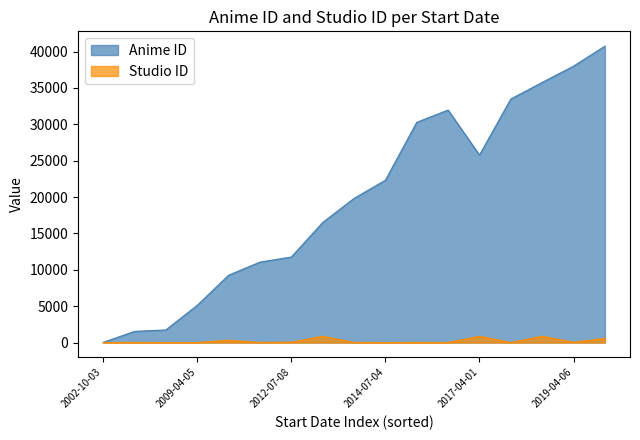

What are all the series names shown in the legend?

Anime ID, Studio ID